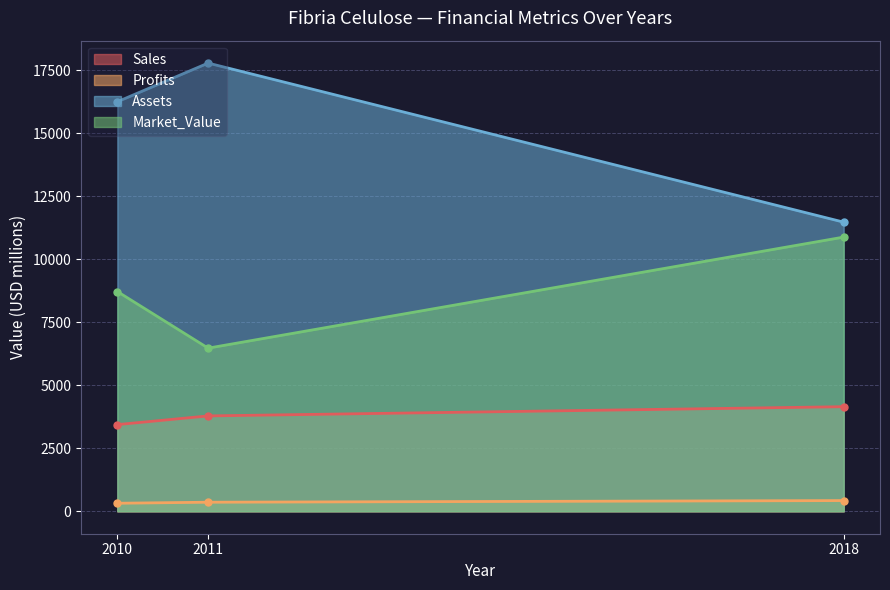

What is the average value of the Market_Value series?

8691.3